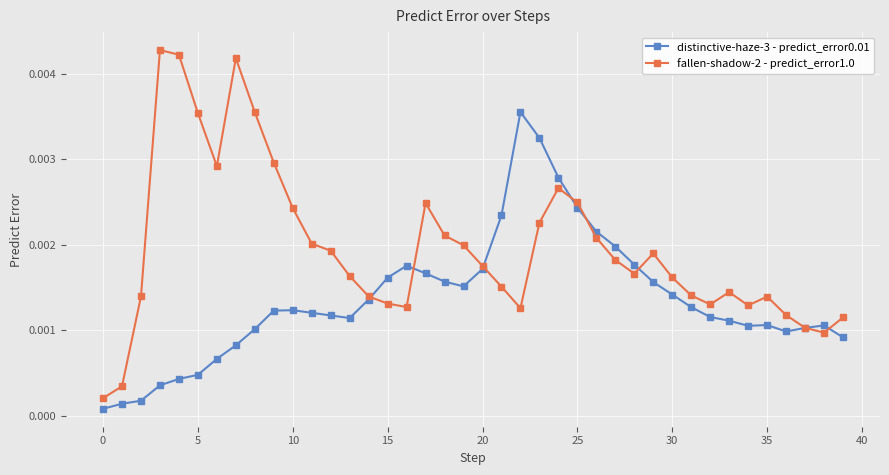

List the series in order of their overall mean, lowest first.

distinctive-haze-3 - predict_error0.01, fallen-shadow-2 - predict_error1.0